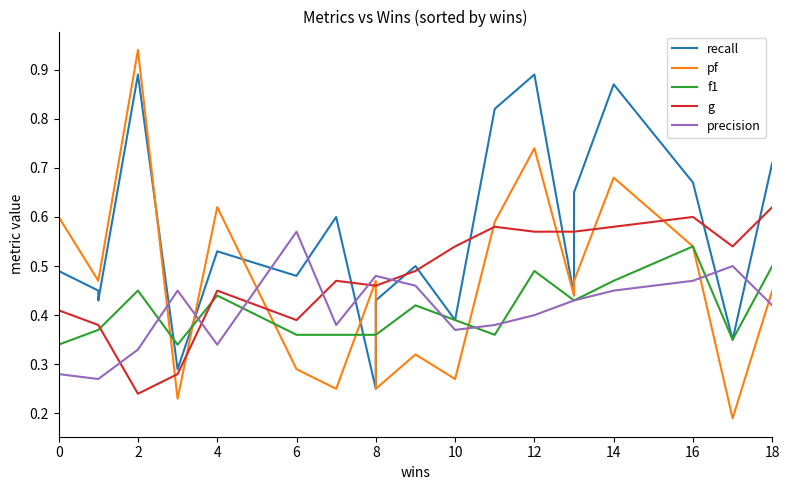

Which series has the widest spread of values?

pf